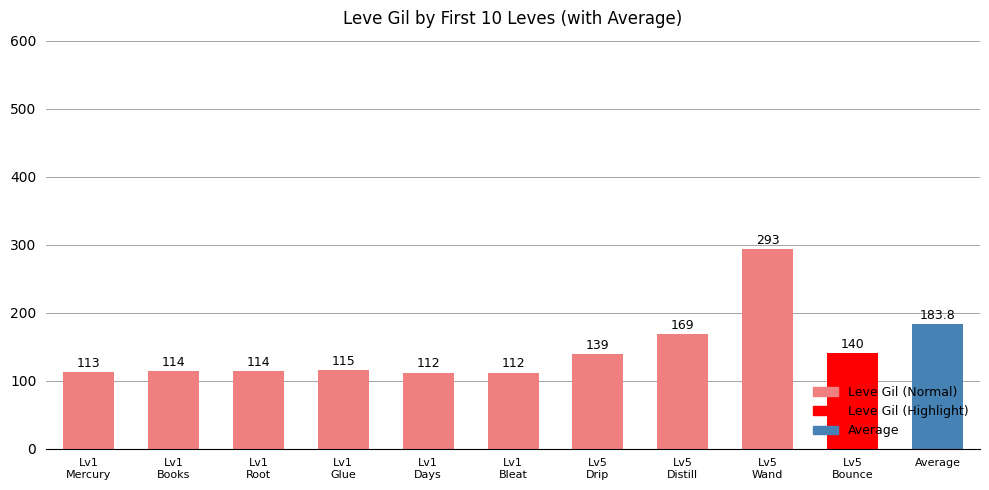

What is the sum of all values?

1604.8